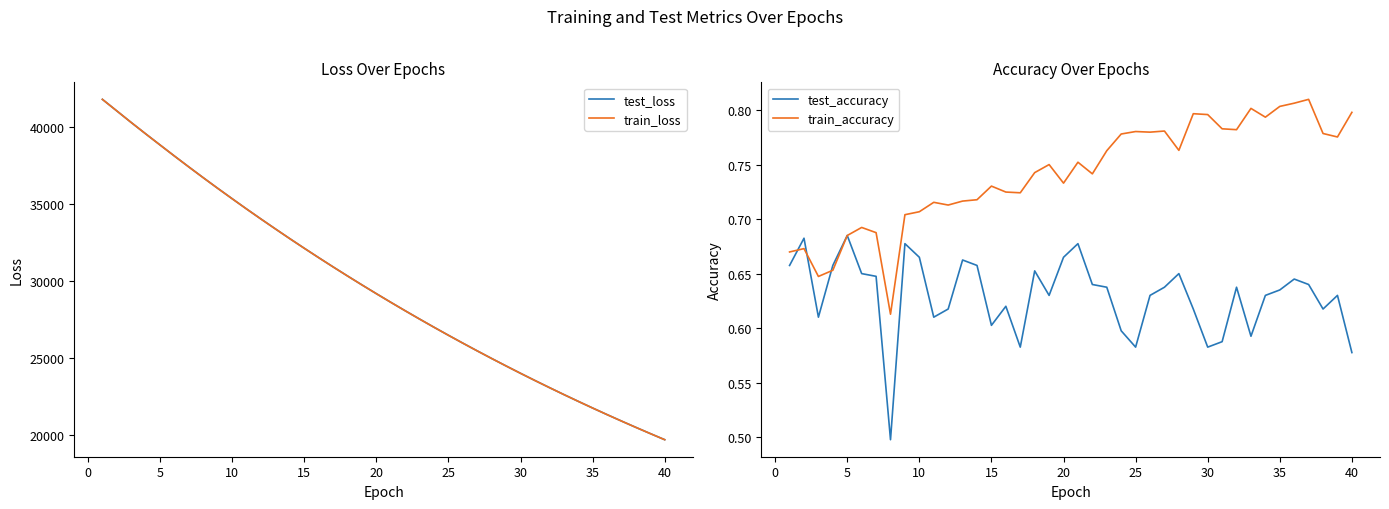

Is it true that train_accuracy equals 1.3 at 25?

False